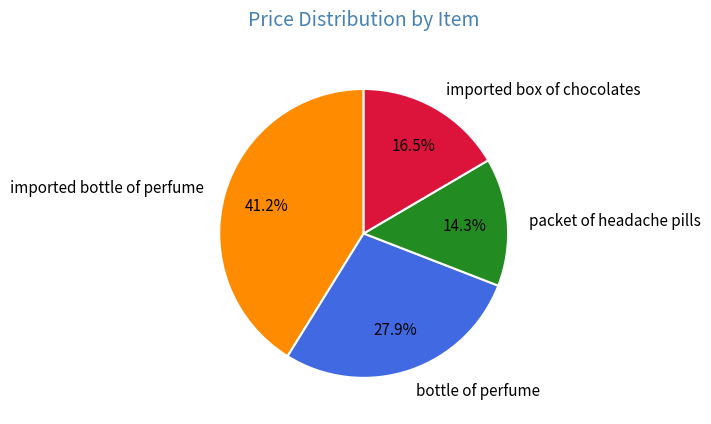

Which slice is the smallest?

packet of headache pills